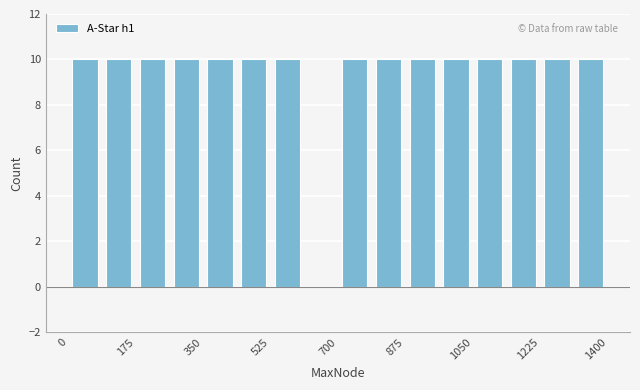

What is the height of the bar covering 260 to 360 on the x-axis? Neither the bar edges nor the heights are printed on the chart, so give them approximately, as read against the axes.

10